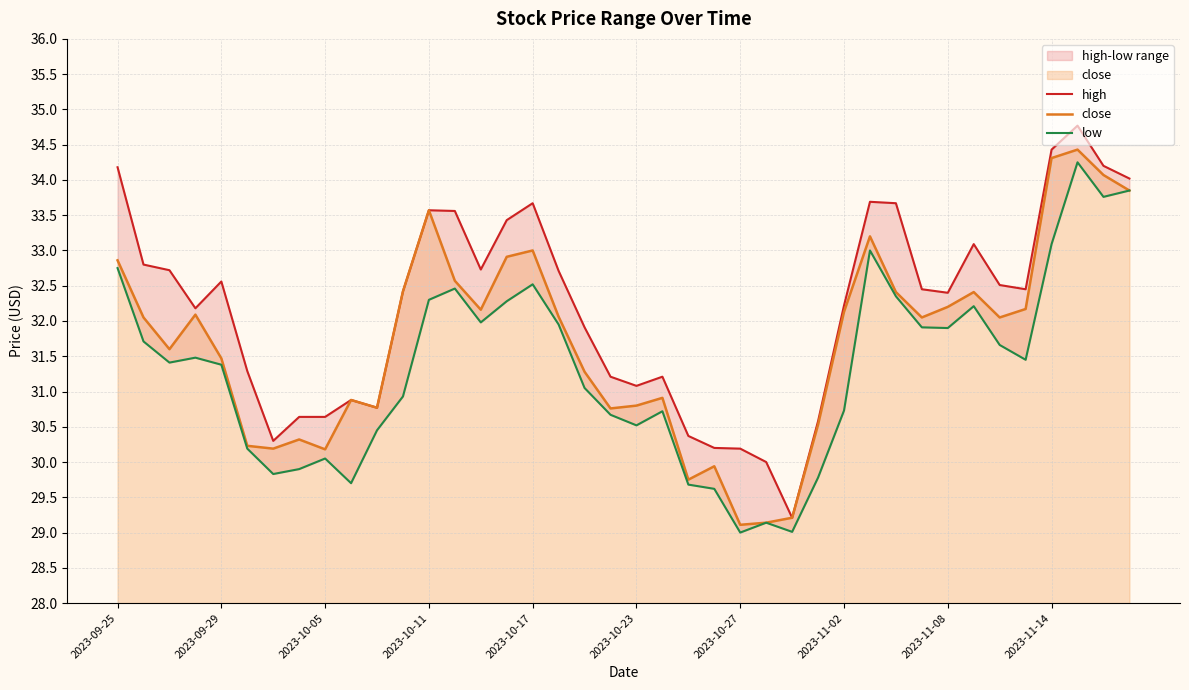

What is the difference between the second highest and second lowest values in the low series?

4.8